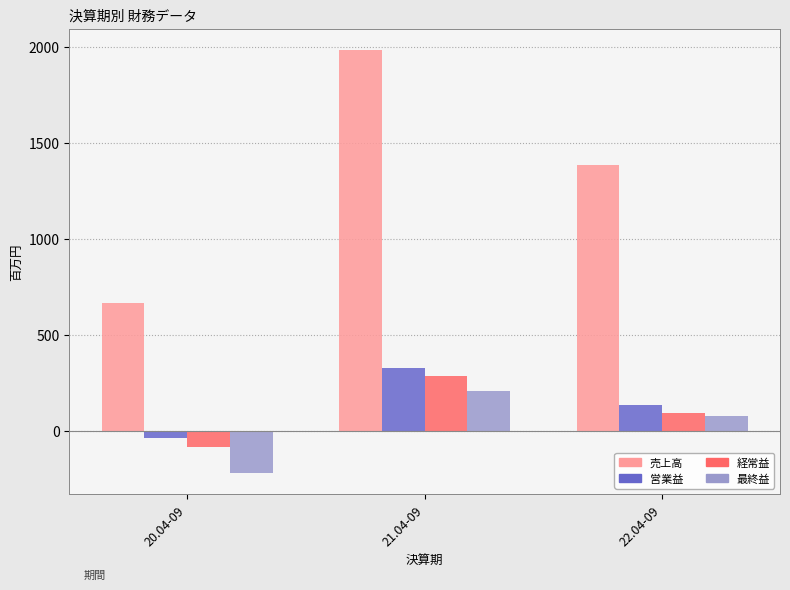

What is the value of the 経常益 bar at the 3rd from the left?

96